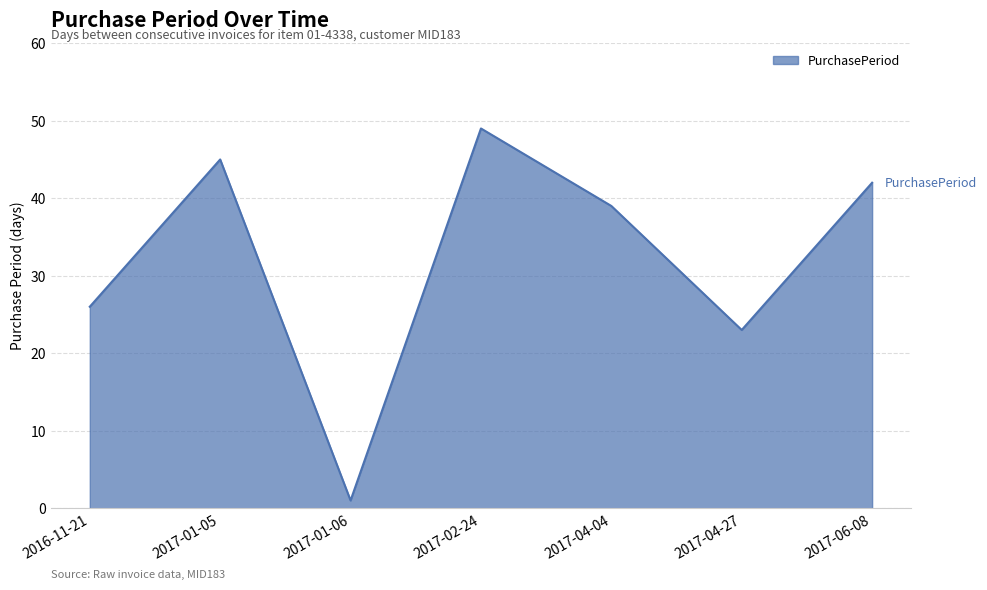

Rank the categories by value from lowest to highest.

2017-01-06, 2017-04-27, 2016-11-21, 2017-04-04, 2017-06-08, 2017-01-05, 2017-02-24